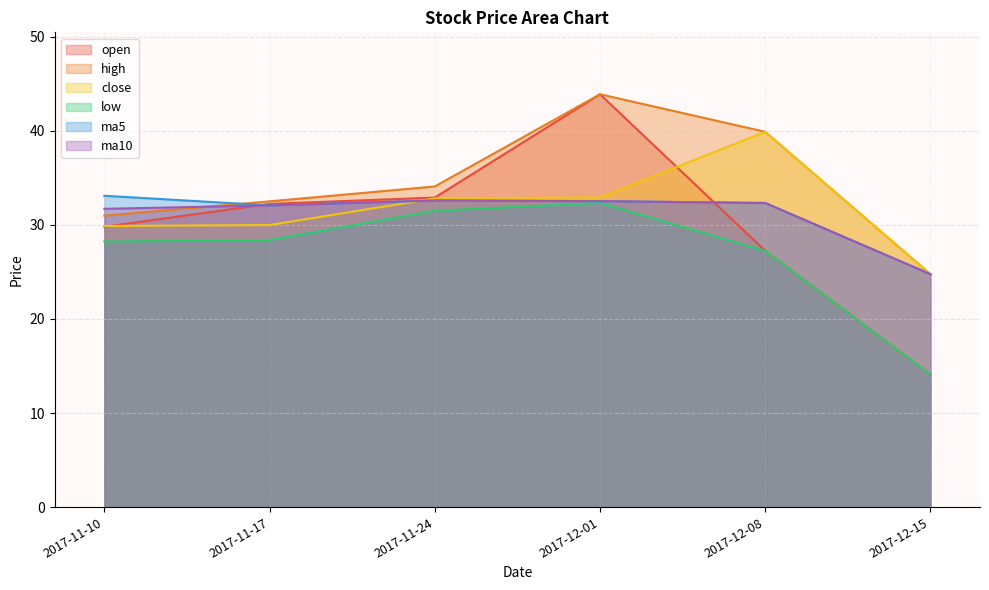

Which category has the highest value in the open series?

2017-12-01